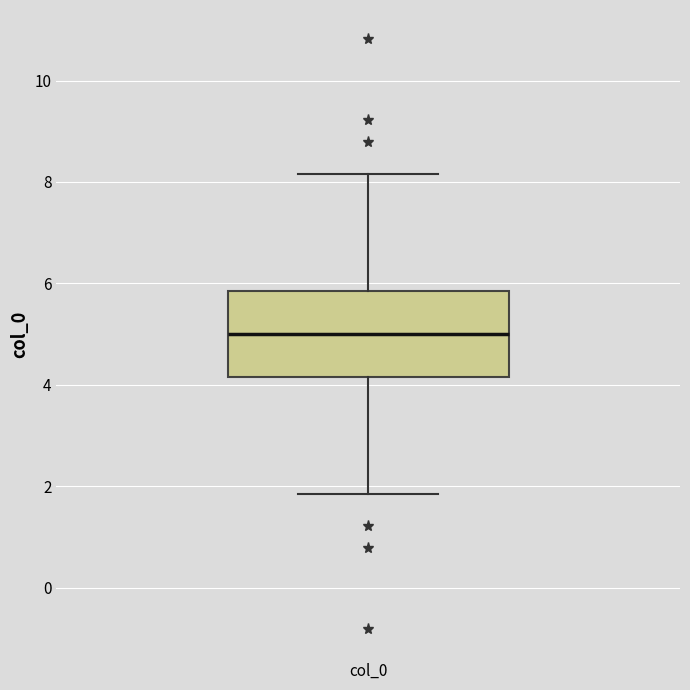

Where does the lower whisker of the box for col_0 end on the y-axis? The values are not printed on the chart, so give them approximately, as read against the axis.

1.8